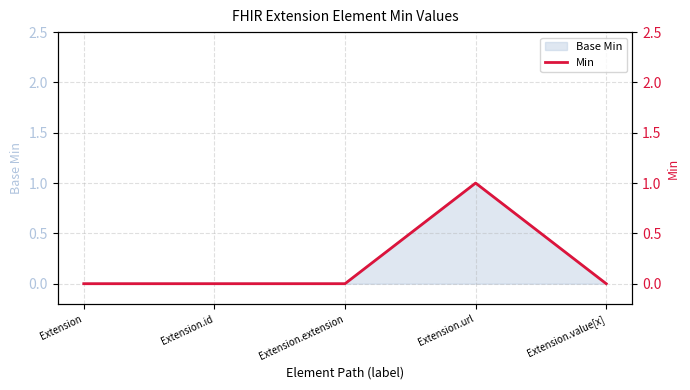

The value at Extension.value[x] is 0. True or false?

True